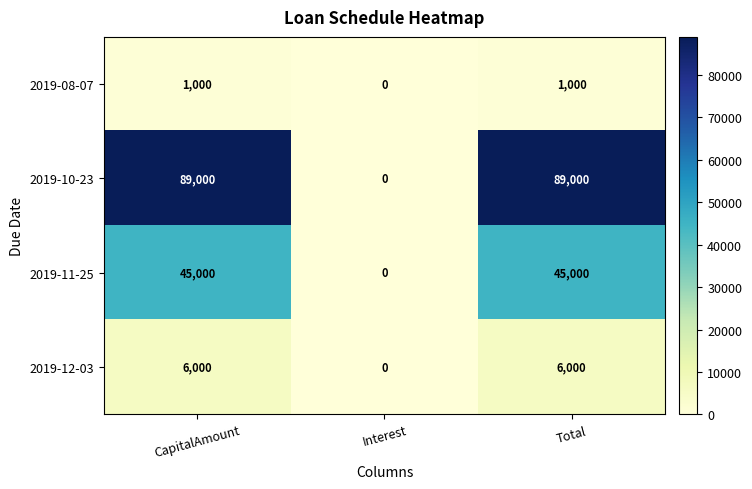

Which category has the lowest value across all series?

Interest